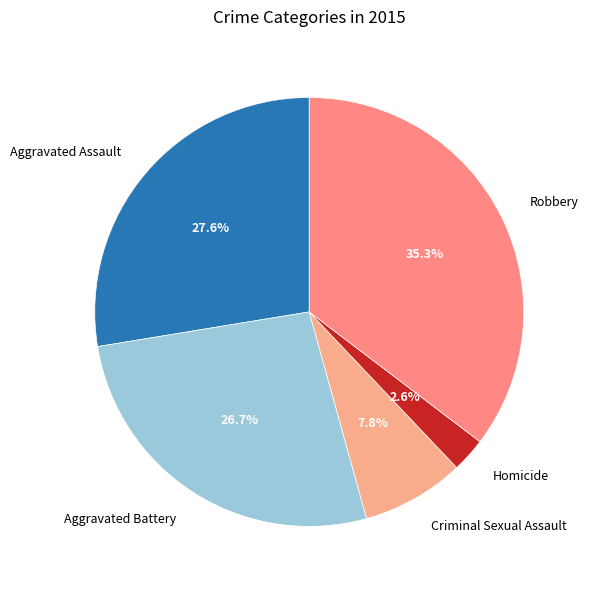

Rank the categories by value from lowest to highest.

Homicide, Criminal Sexual Assault, Aggravated Battery, Aggravated Assault, Robbery